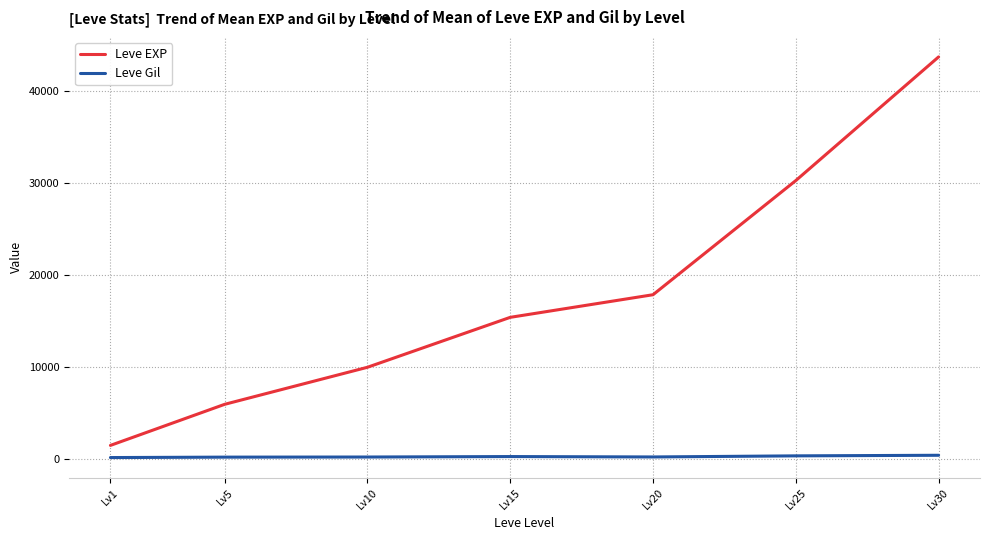

True or false: Leve Gil and Leve EXP intersect in this chart.

False